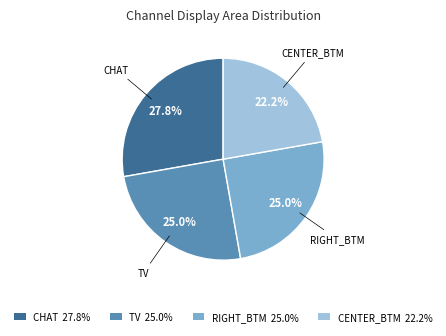

Does CENTER_BTM 22.2% represent more than half of the total?

No